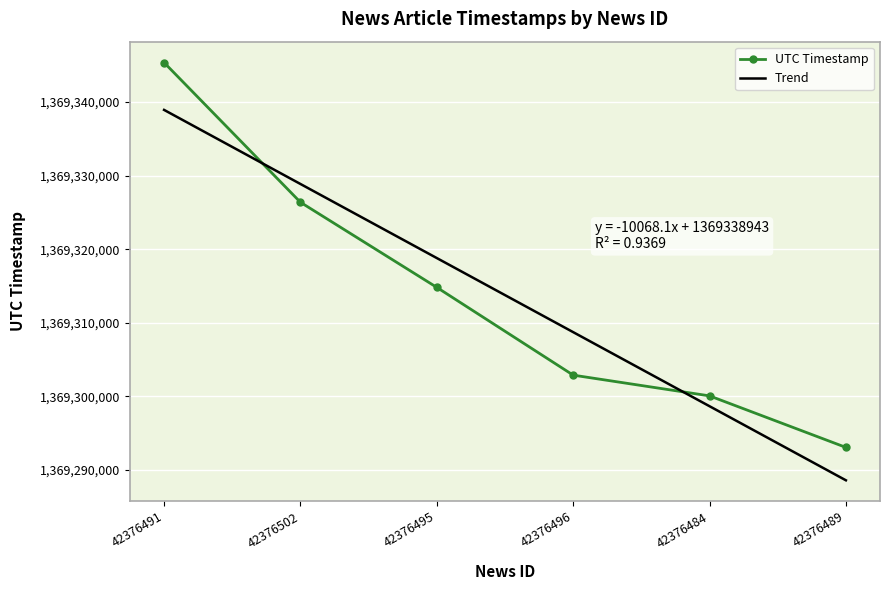

True or false: UTC Timestamp has a value of 287992294.2 at 42376502.

False